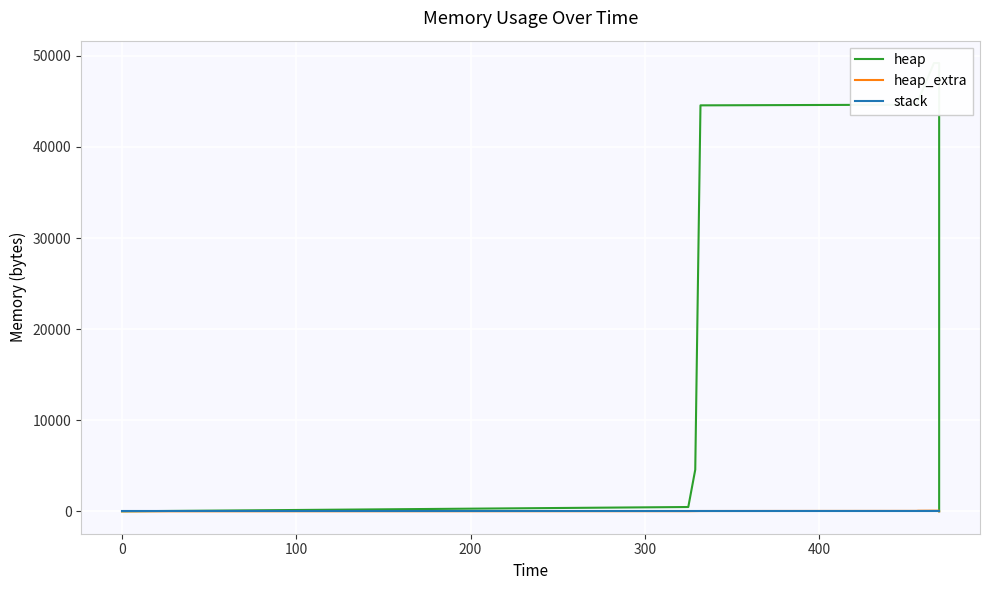

Between 200 and 300, which is larger?

300